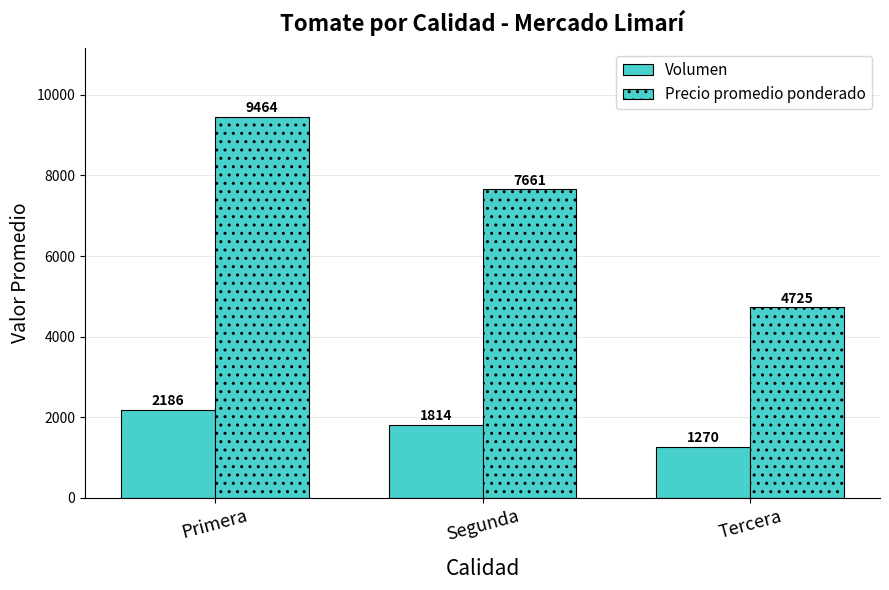

What is the sum of all Precio promedio ponderado values?

21850